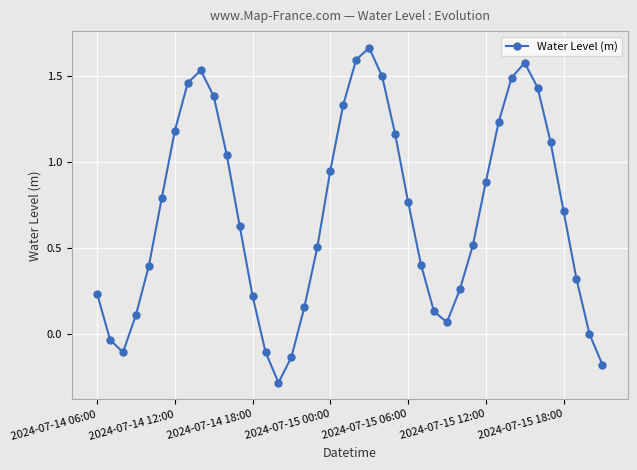

How many series are shown in this chart?

1